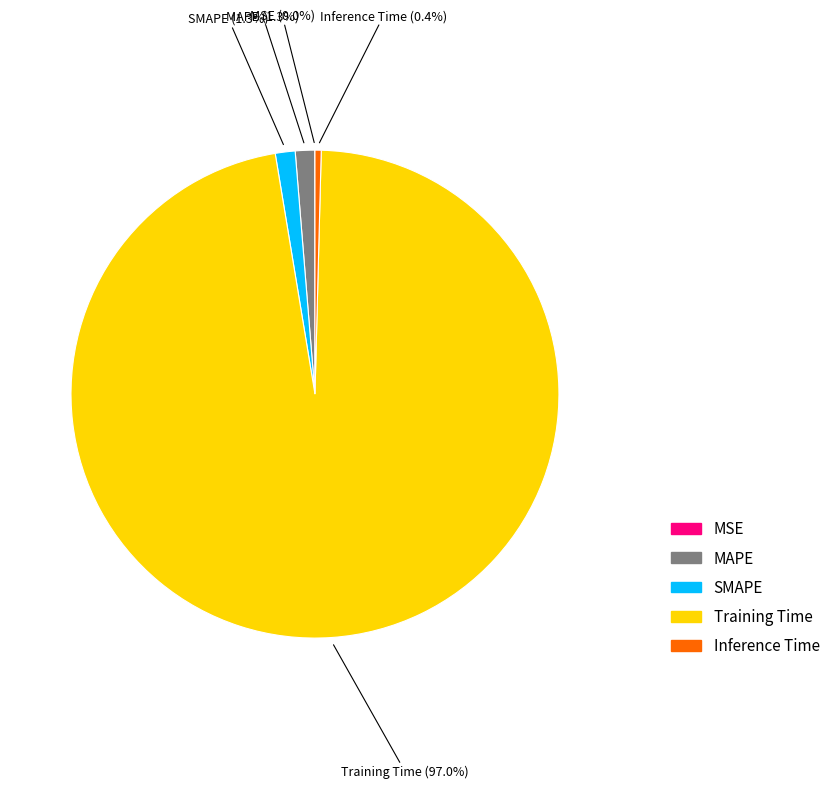

Does Training Time account for over 50% of the chart?

Yes